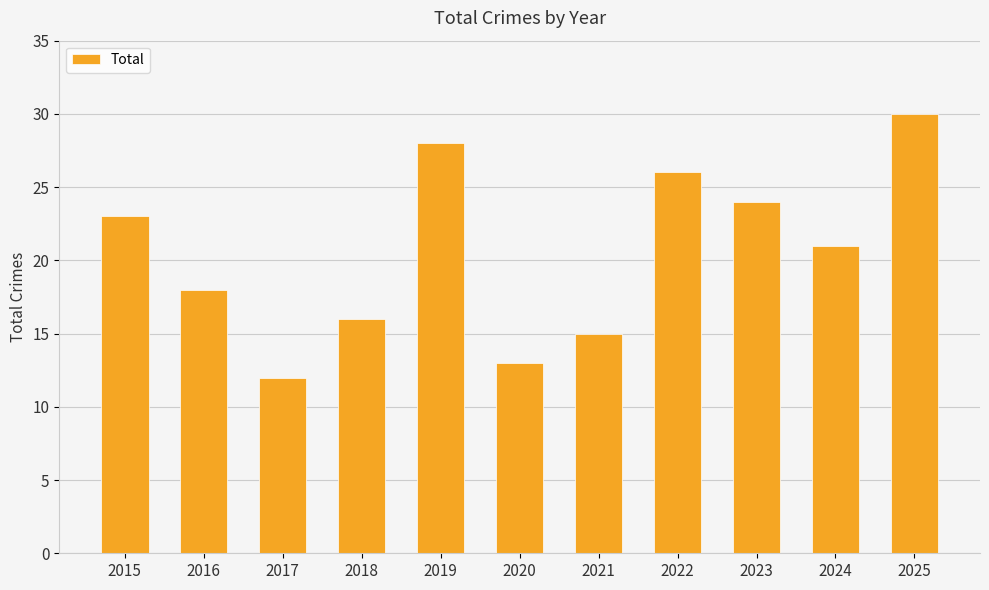

List the labels in order of value, smallest first.

2017, 2020, 2021, 2018, 2016, 2024, 2015, 2023, 2022, 2019, 2025